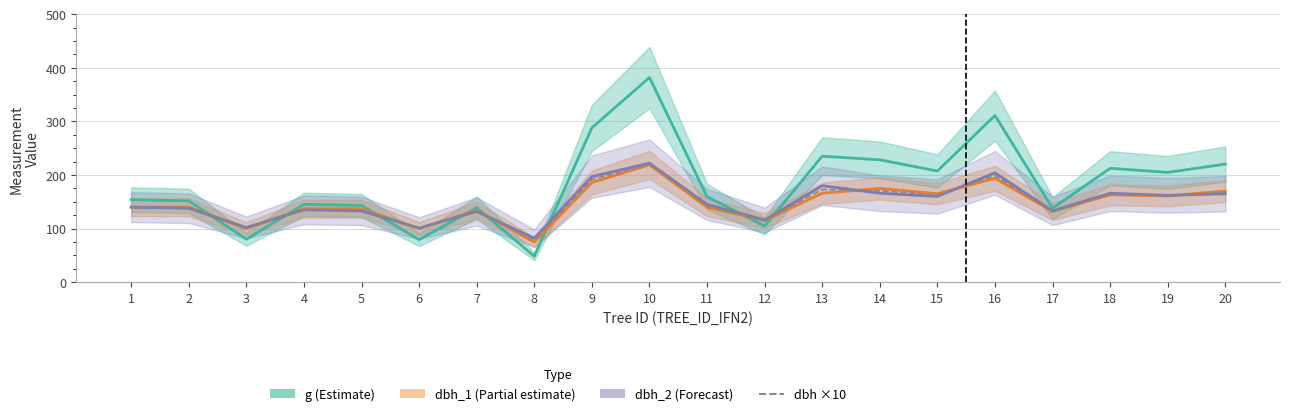

How many categories are shown in the chart?

20